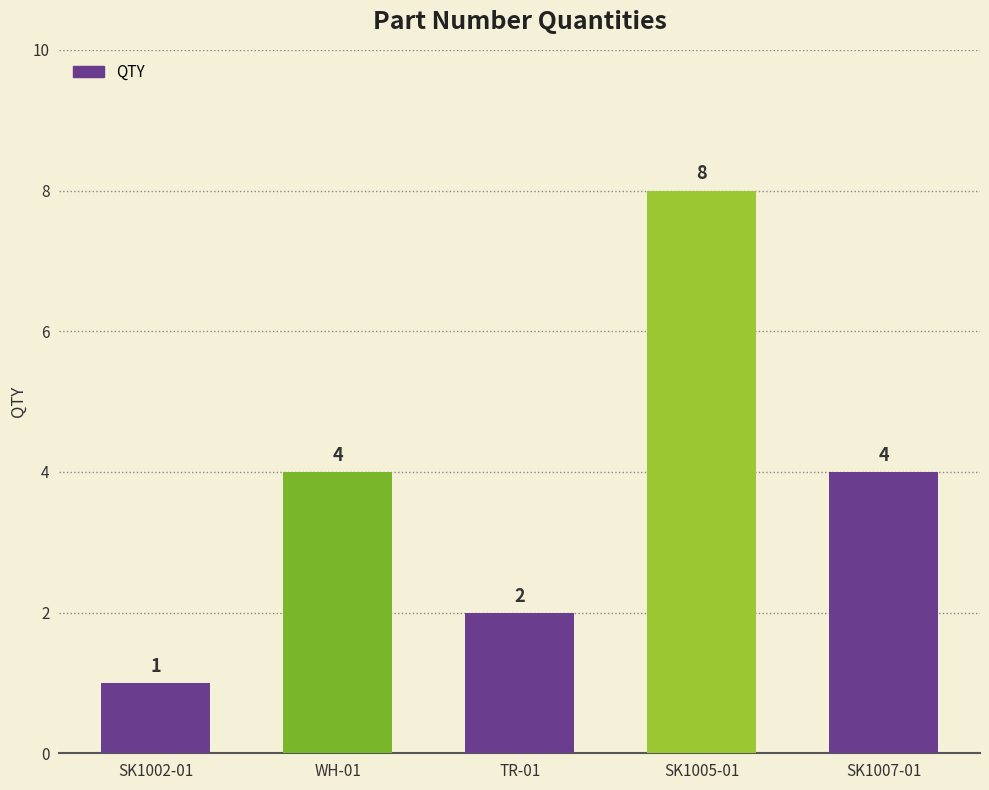

The value at SK1002-01 is 0. True or false?

False